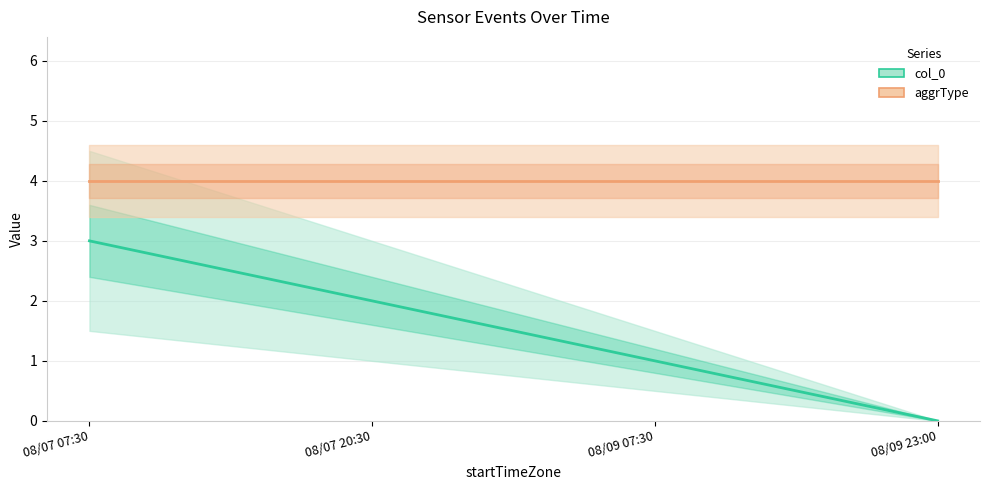

How many col_0 values are between 1 and 3?

3